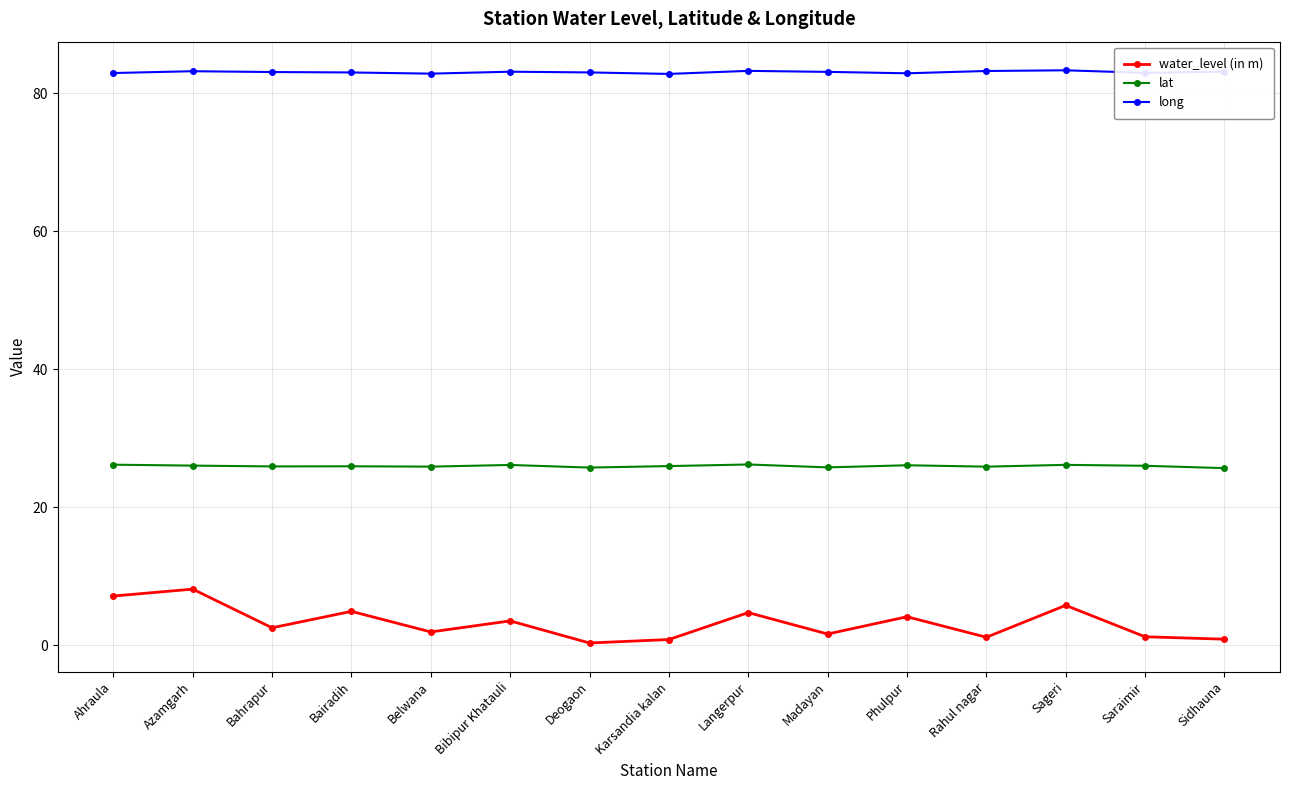

At how many categories does at least one series exceed 15?

15